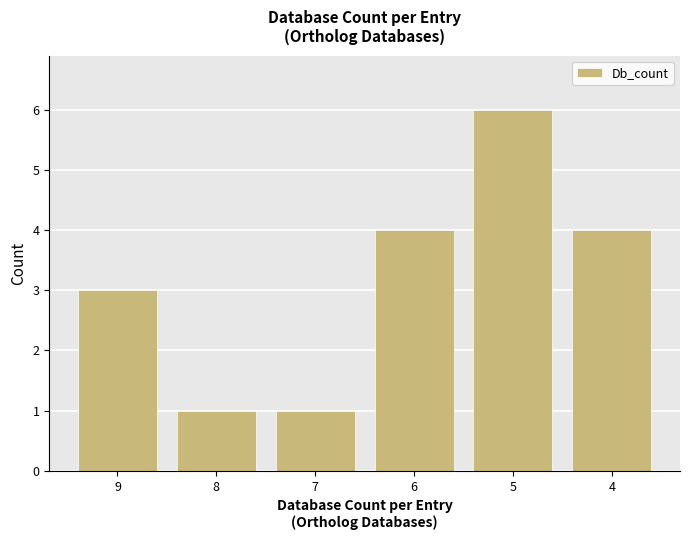

Reading left to right, transcribe all the data shown in this chart.

3	1	1	4	6	4